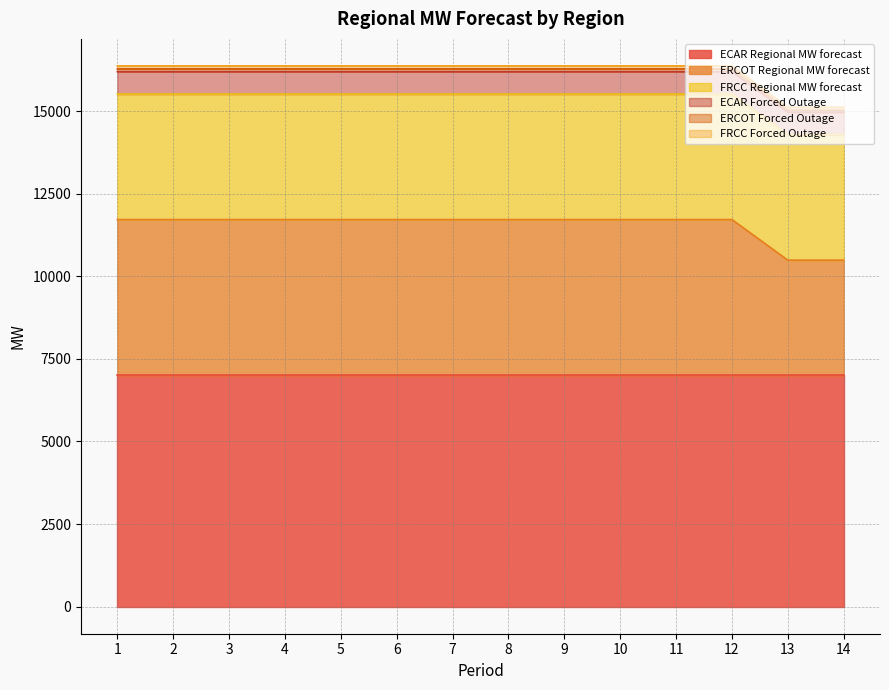

Reading right to left, what are all the values shown in this chart?

ECAR Regional MW forecast: 14=7000.1	13=7000.1	12=7000.1	11=7000.1	10=7000.1	9=7000.1	8=7000.1	7=7000.1	6=7000.1	5=7000.1	4=7000.1	3=7000.1	2=7000.1	1=7000.1
ERCOT Regional MW forecast: 14=3488.6	13=3488.6	12=4717.0	11=4717.0	10=4717.0	9=4717.0	8=4717.0	7=4717.0	6=4717.0	5=4717.0	4=4717.0	3=4717.0	2=4717.0	1=4717.0
FRCC Regional MW forecast: 14=3798.4	13=3798.4	12=3798.4	11=3798.4	10=3798.4	9=3798.4	8=3798.4	7=3798.4	6=3798.4	5=3798.4	4=3798.4	3=3798.4	2=3798.4	1=3798.4
ECAR Forced Outage: 14=678.0	13=678.0	12=678.0	11=678.0	10=678.0	9=678.0	8=678.0	7=678.0	6=678.0	5=678.0	4=678.0	3=678.0	2=678.0	1=678.0
ERCOT Forced Outage: 14=61.4	13=61.4	12=83.0	11=83.0	10=83.0	9=83.0	8=83.0	7=83.0	6=83.0	5=83.0	4=83.0	3=83.0	2=83.0	1=83.0
FRCC Forced Outage: 14=90.6	13=90.6	12=90.6	11=90.6	10=90.6	9=90.6	8=90.6	7=90.6	6=90.6	5=90.6	4=90.6	3=90.6	2=90.6	1=90.6